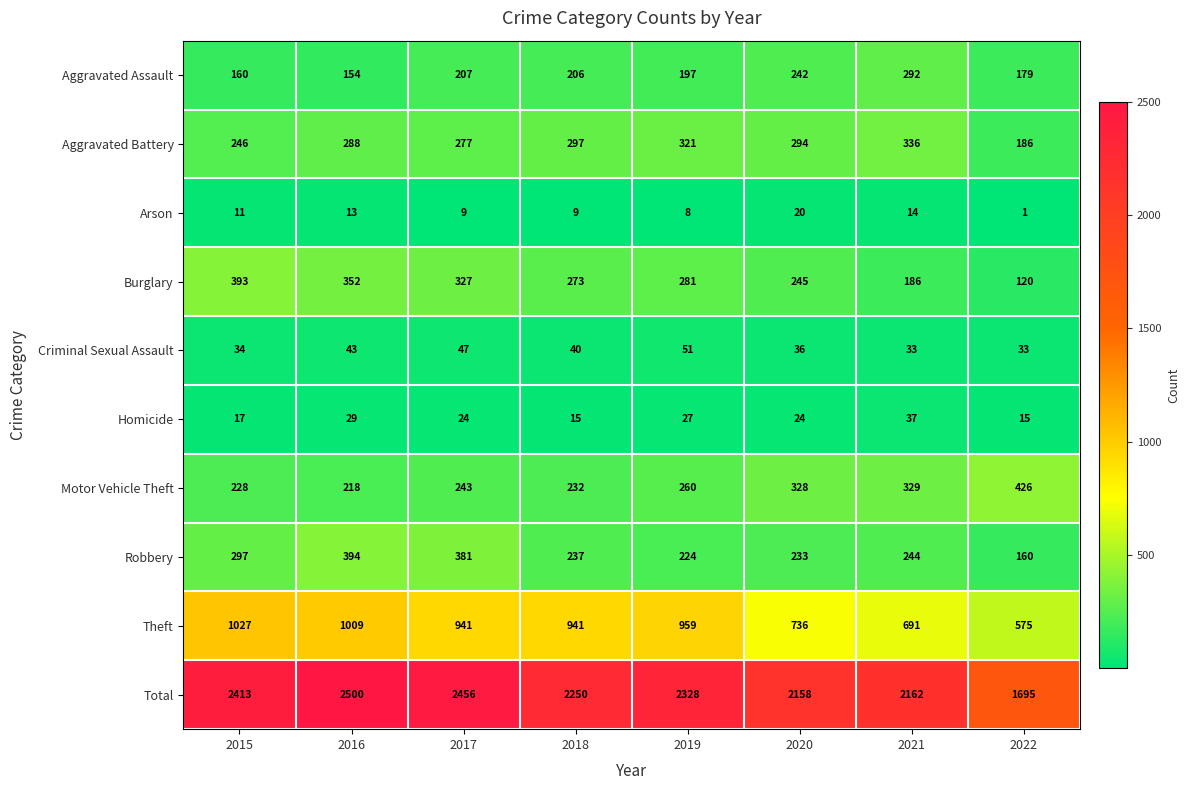

Which label corresponds to the smallest value in the chart?

2022